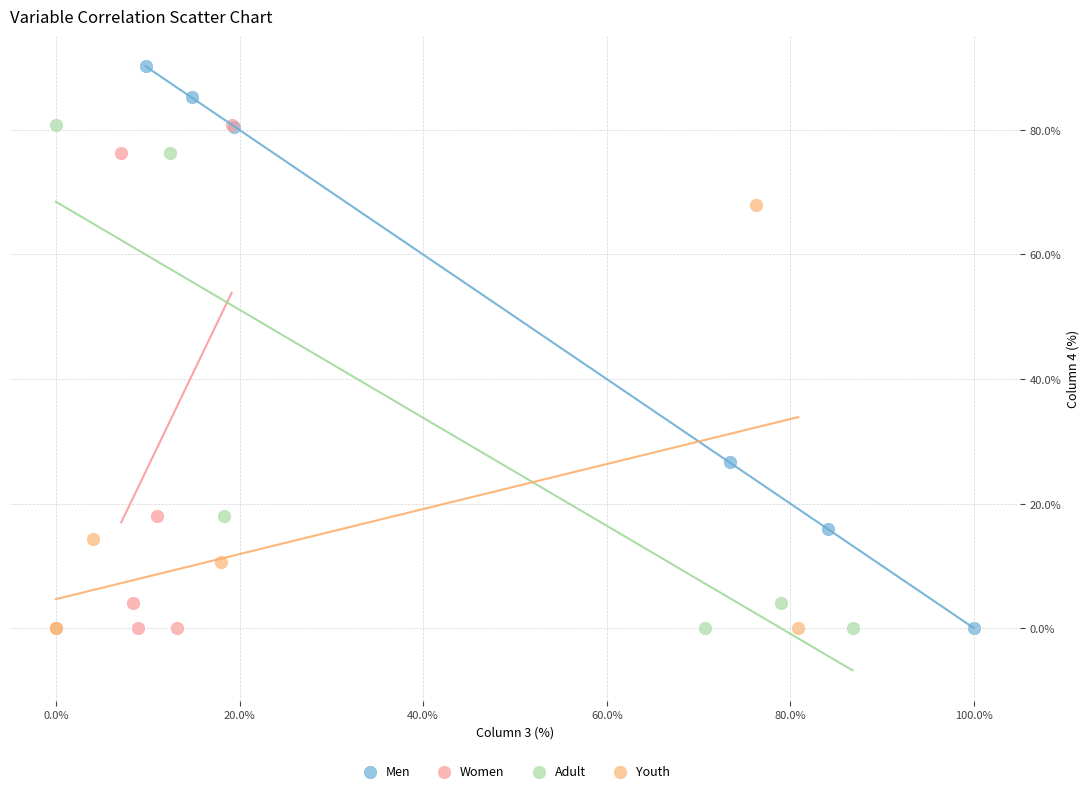

What are all the series names shown in the legend?

Men, Women, Adult, Youth